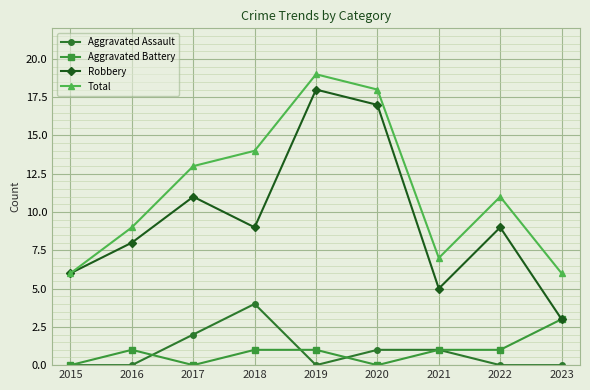

Count the number of data series in this chart.

4